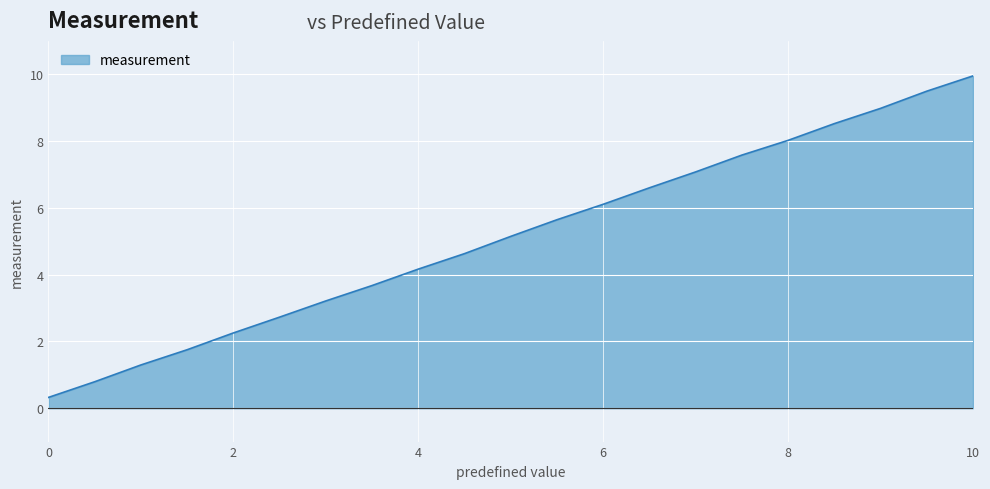

What is the smallest value displayed?

0.3